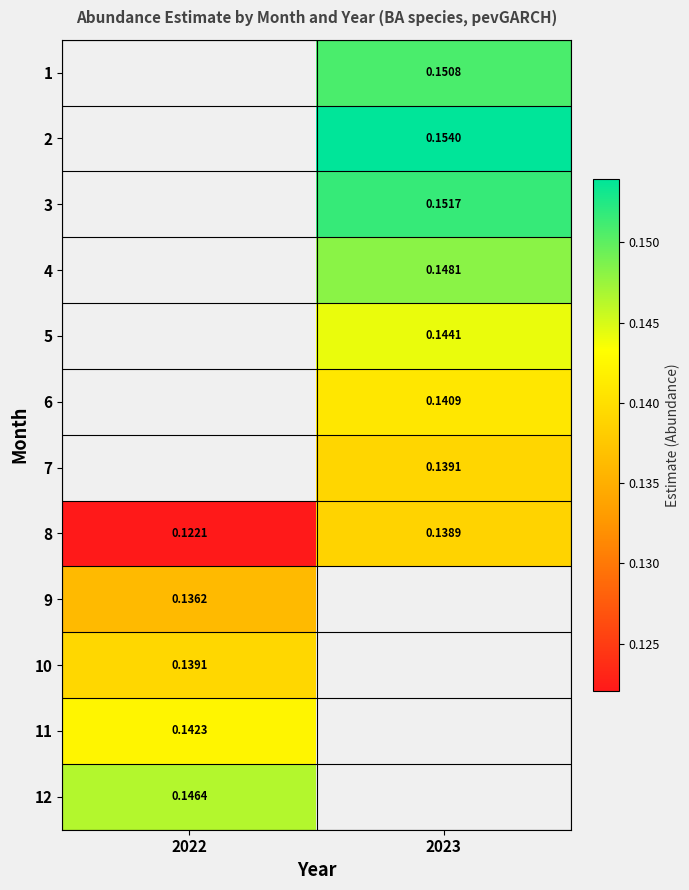

What is the highest value of the 12 series?

0.1